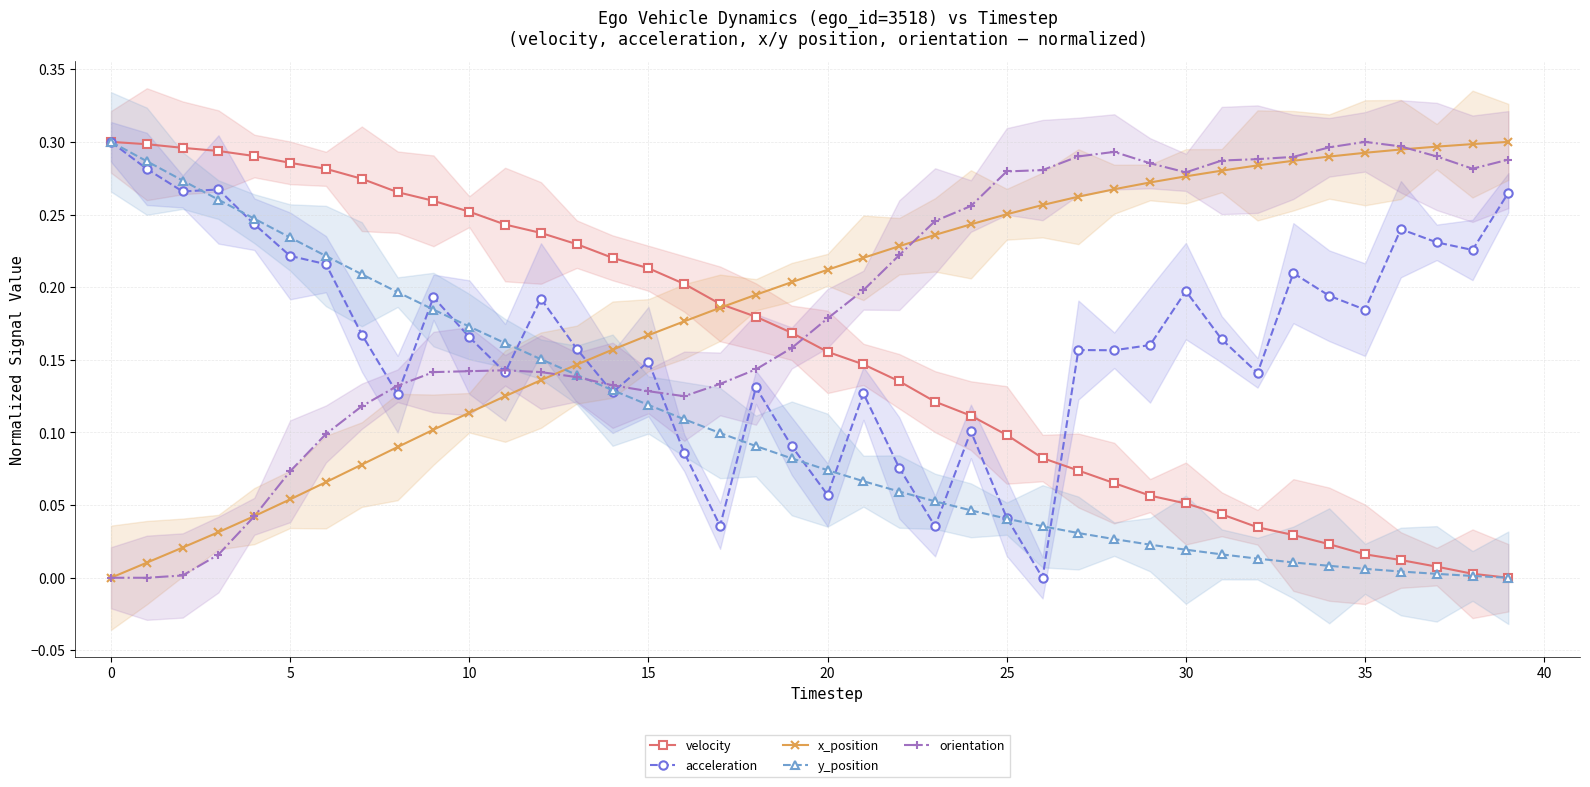

What is the difference between the second highest and second lowest values in the acceleration series?

0.2